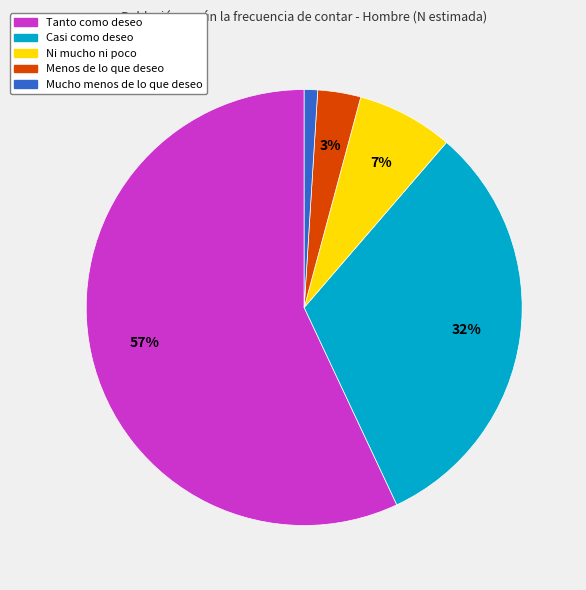

Which slice is the largest?

Tanto como deseo